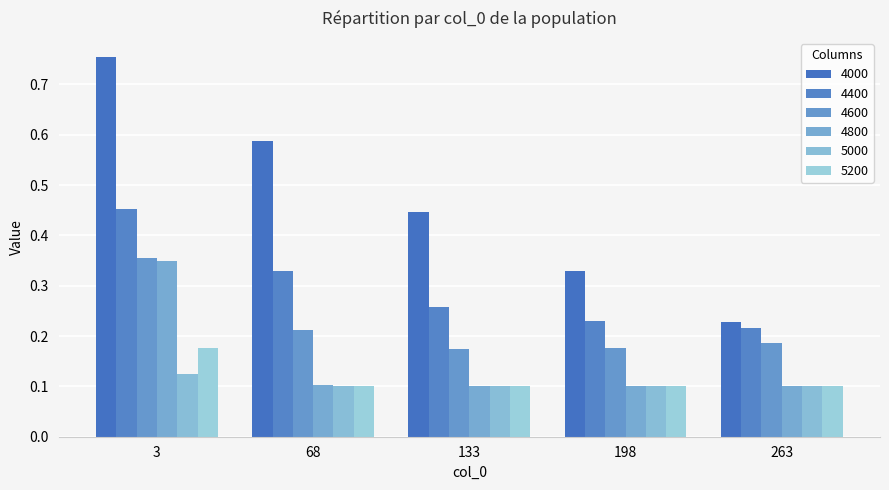

What is the total value across all series at 263?

0.9